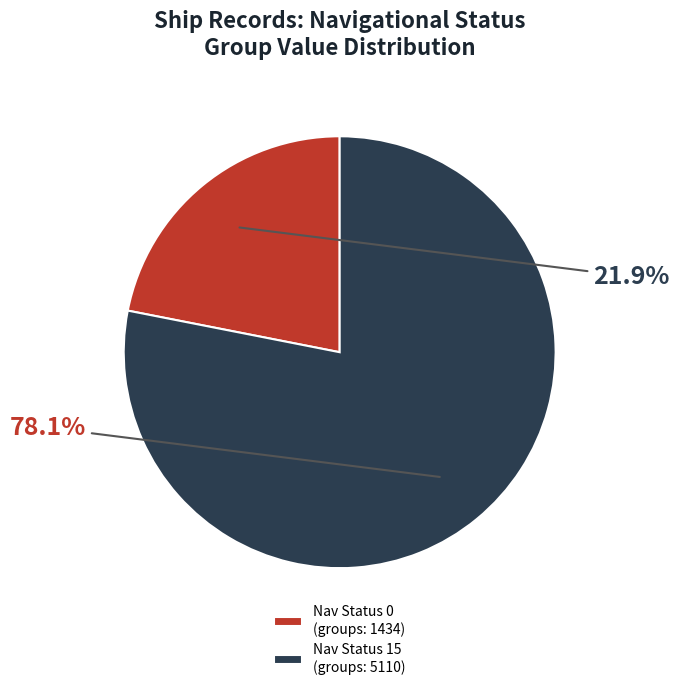

Combined, do Nav Status 15 (groups: 5110) and Nav Status 0 (groups: 1434) account for over 50%?

Yes